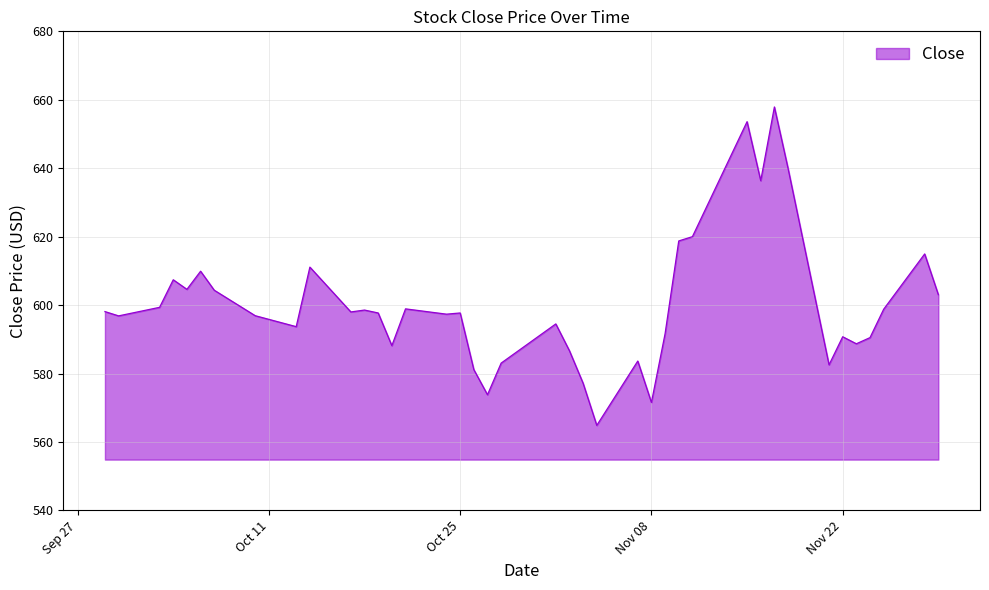

What is the smallest value displayed?

564.8